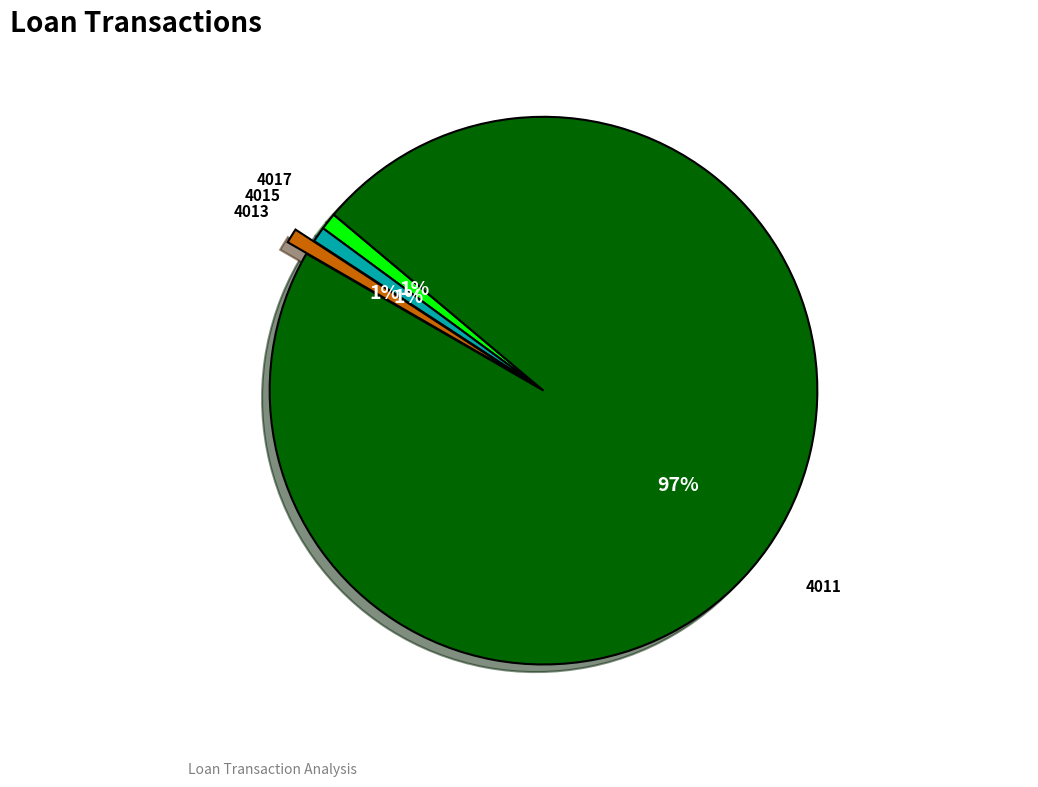

Count the number of slices in the pie.

4